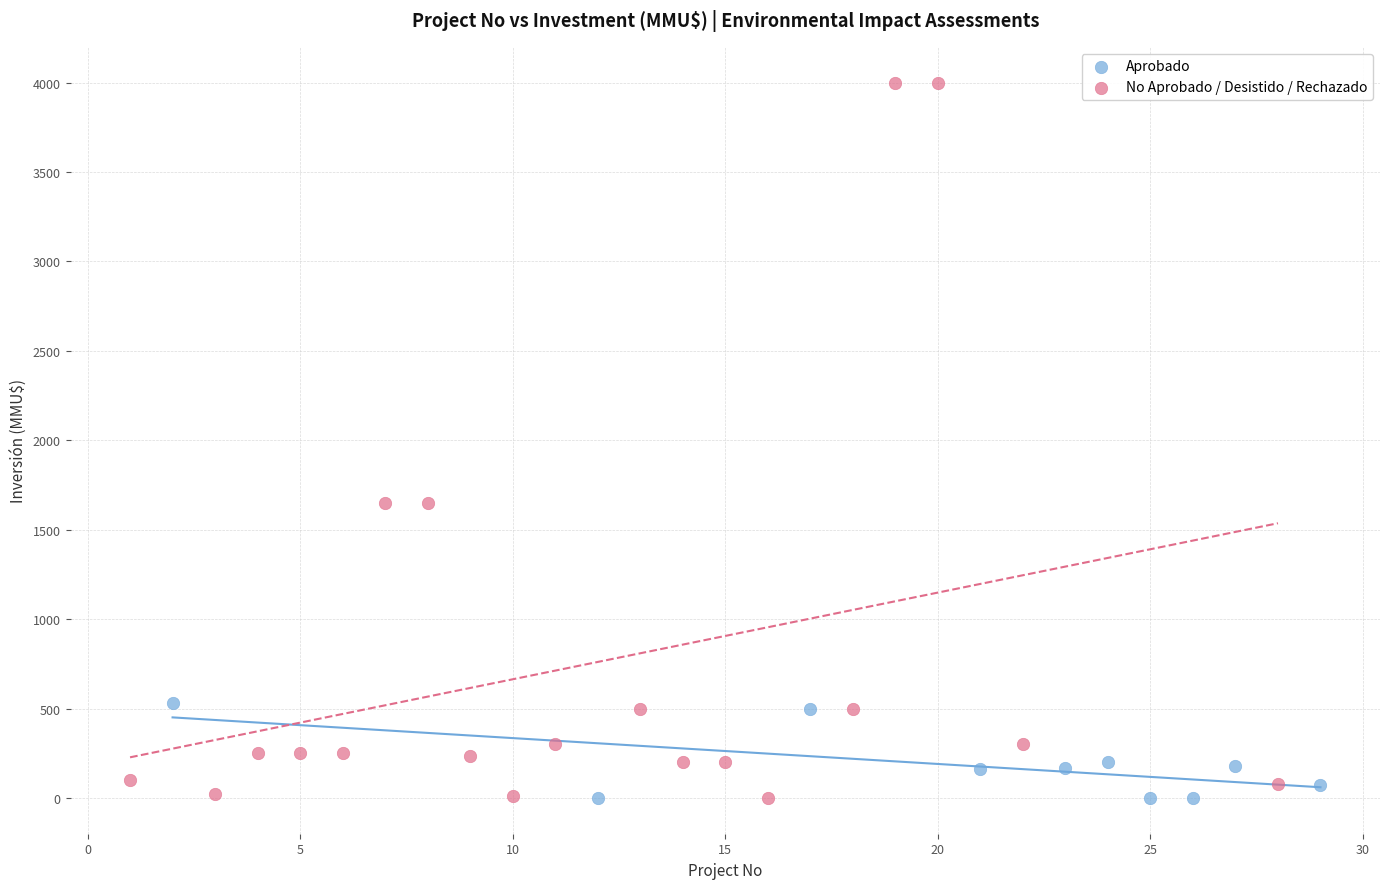

Which series has the widest spread of Y values?

No Aprobado / Desistido / Rechazado